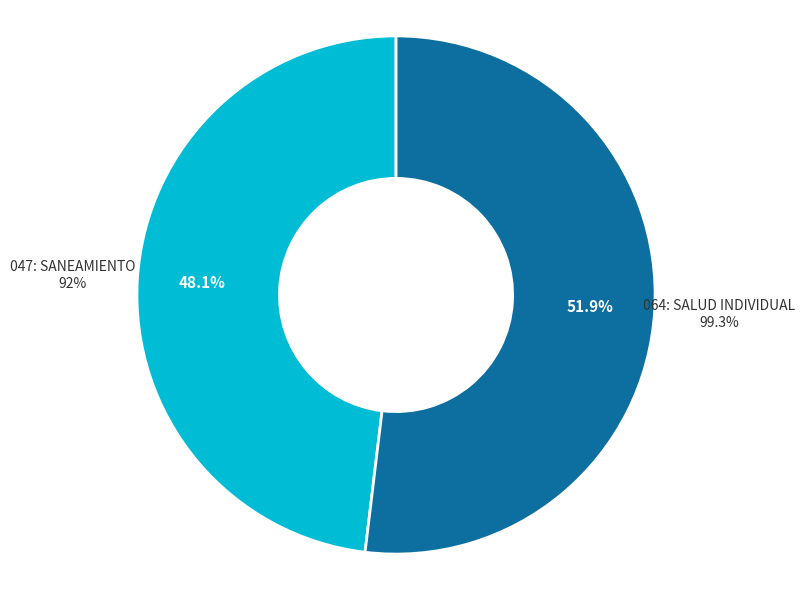

To the nearest percent, what portion does 064: SALUD INDIVIDUAL represent?

52%